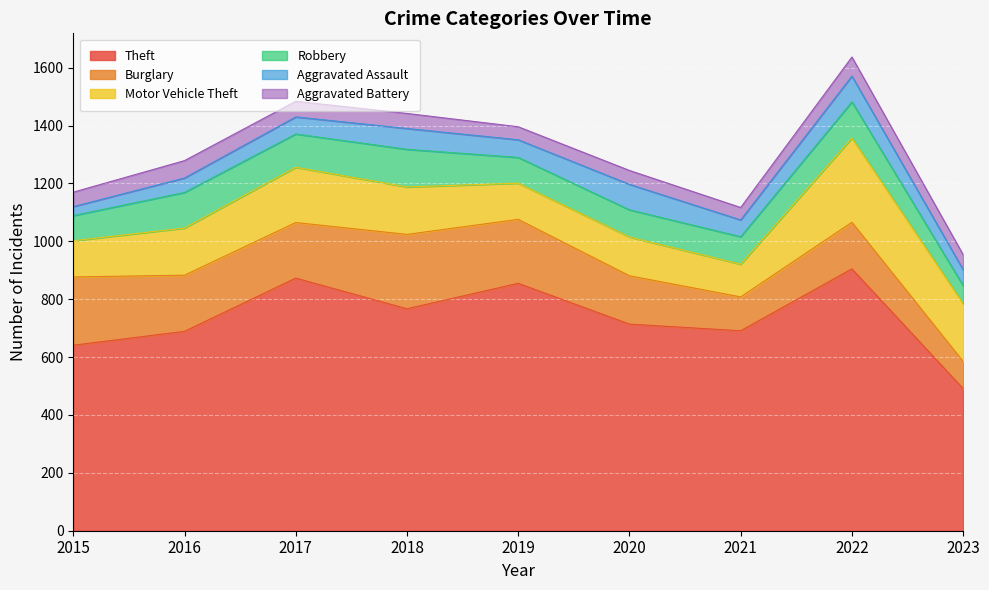

True or false: Robbery has a value of 123 at 2016.

True